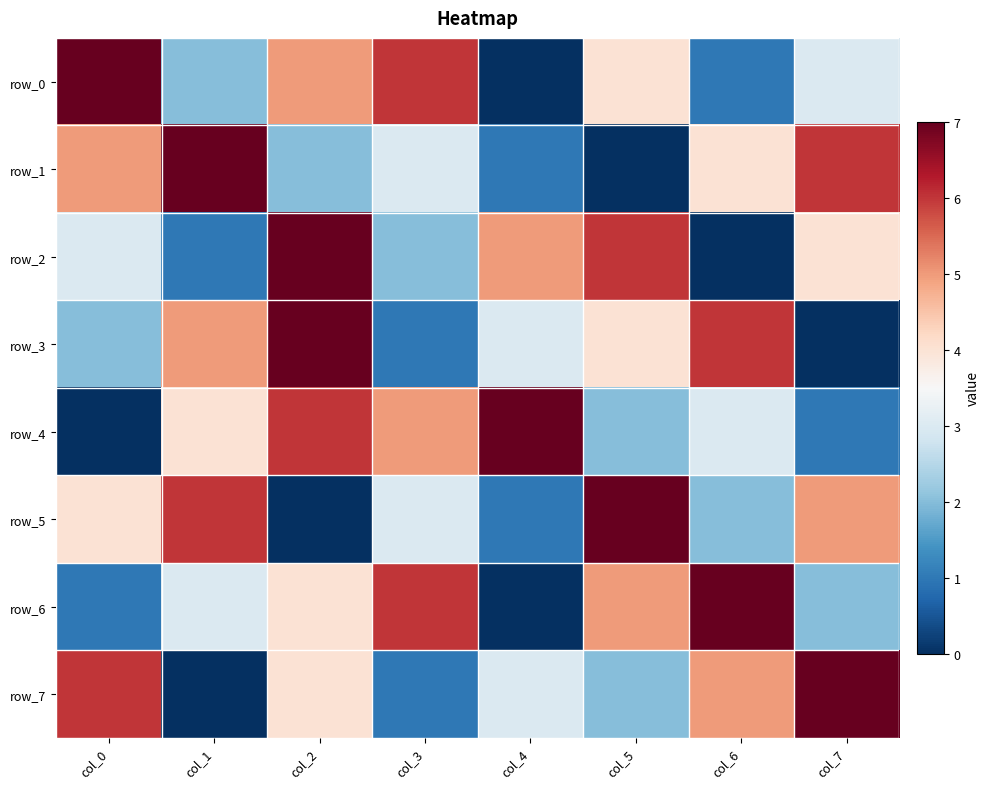

What is the maximum value shown in the chart?

7